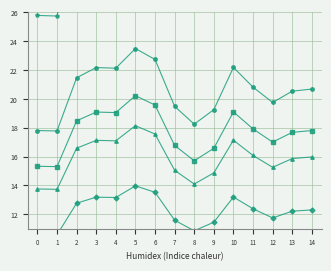

True or false: Scen_2 has a value of 8.0 at 3.

False